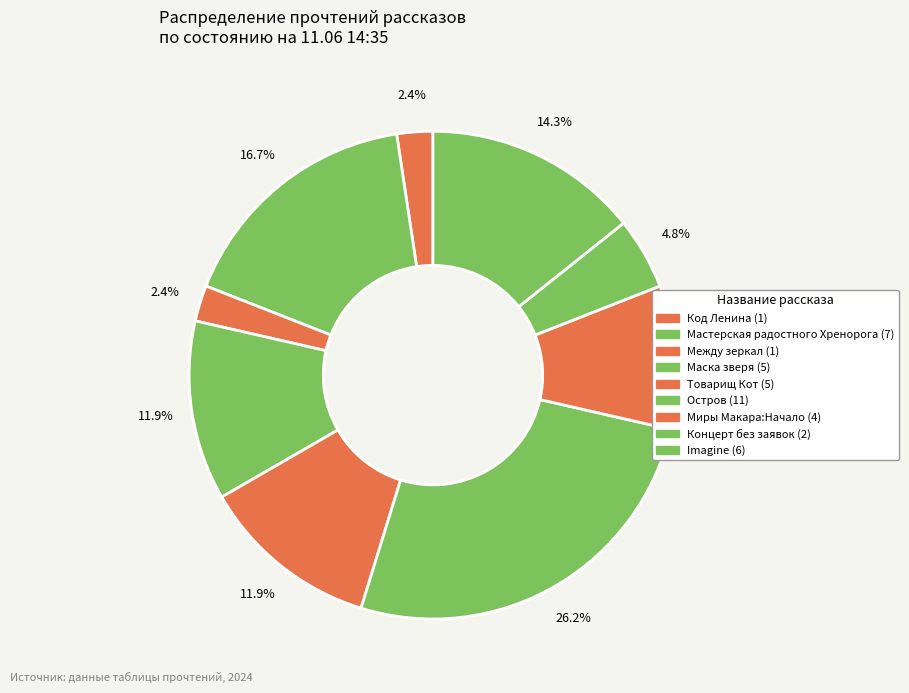

Count the number of slices in the pie.

9